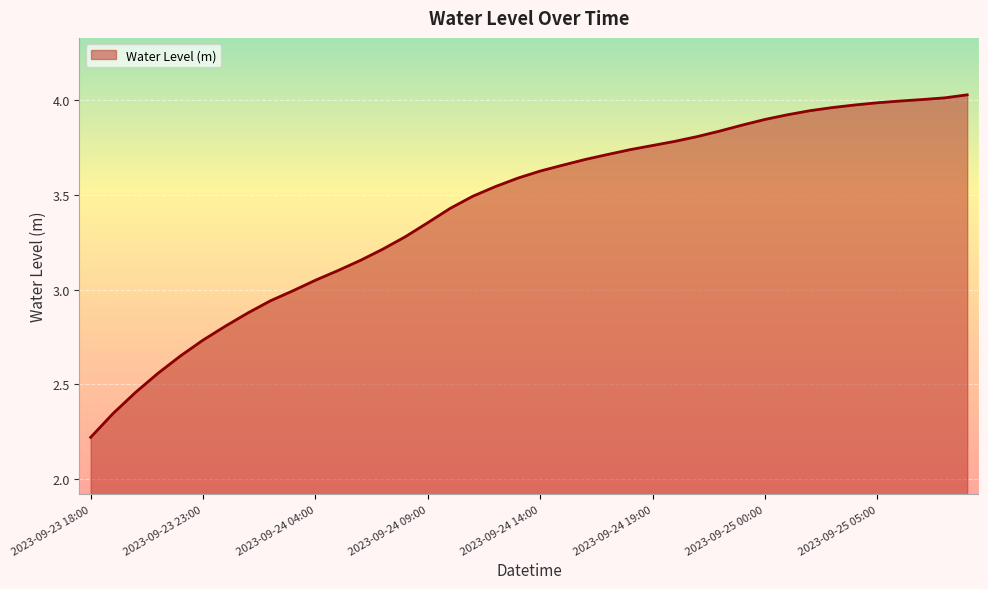

What is the difference between the maximum and minimum values?

1.8